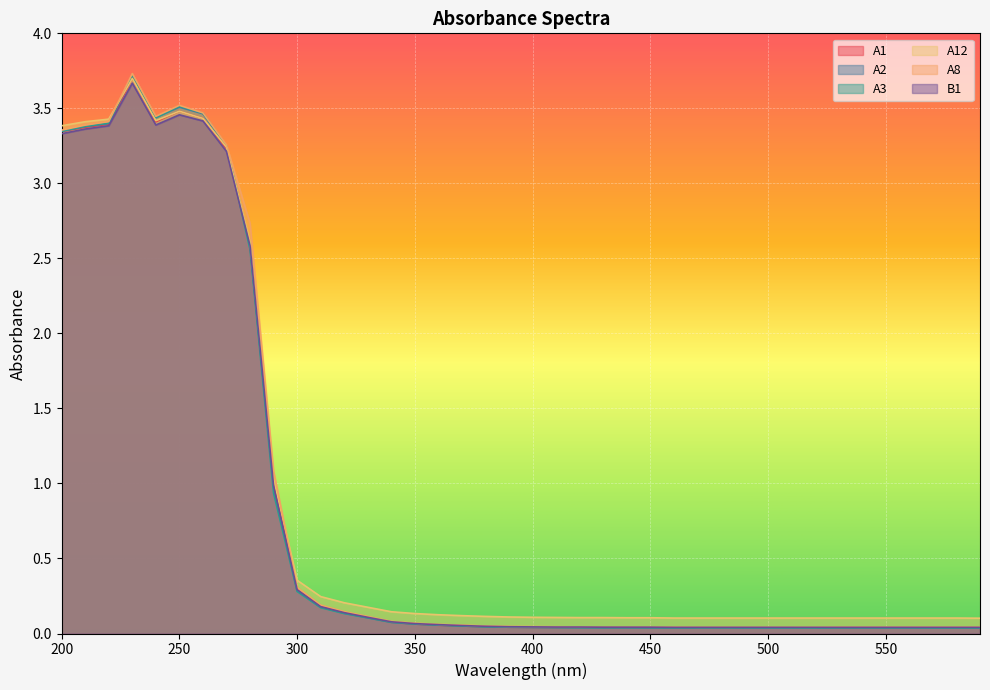

At which category does A8 reach its first local valley?

240